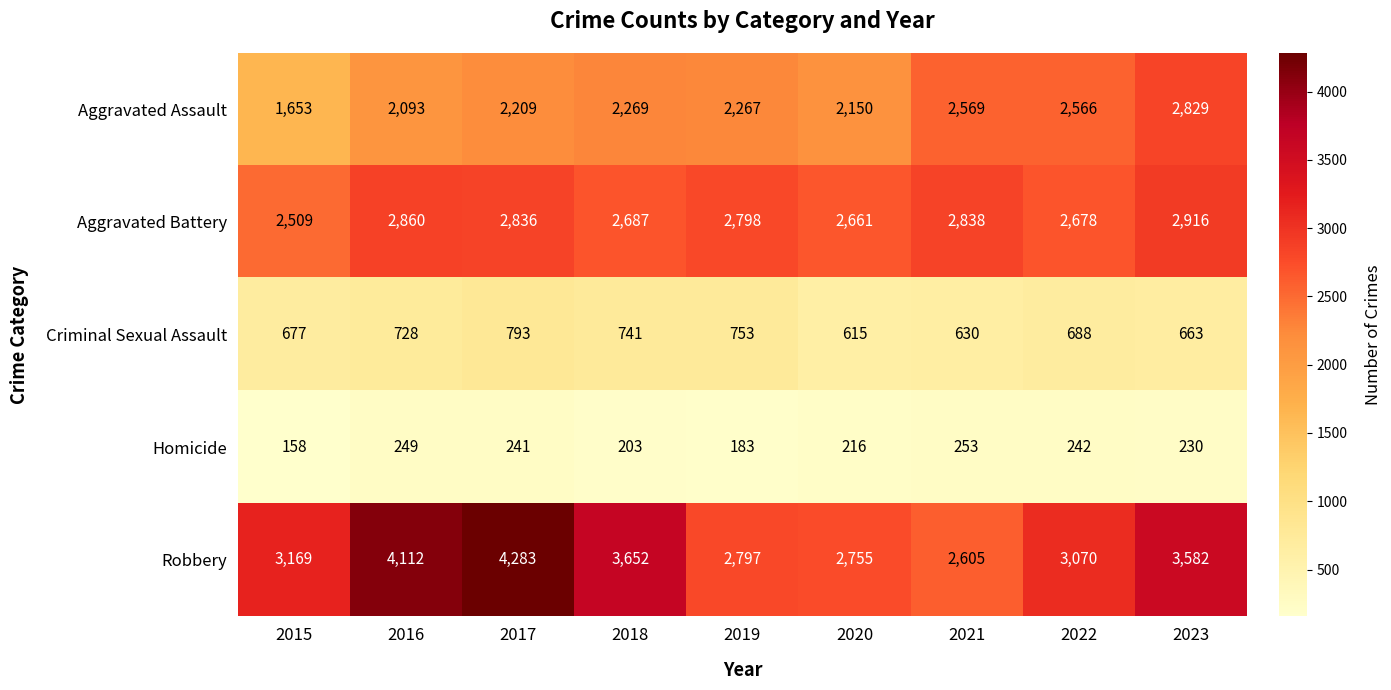

At which category is the sum across all series the highest?

2017